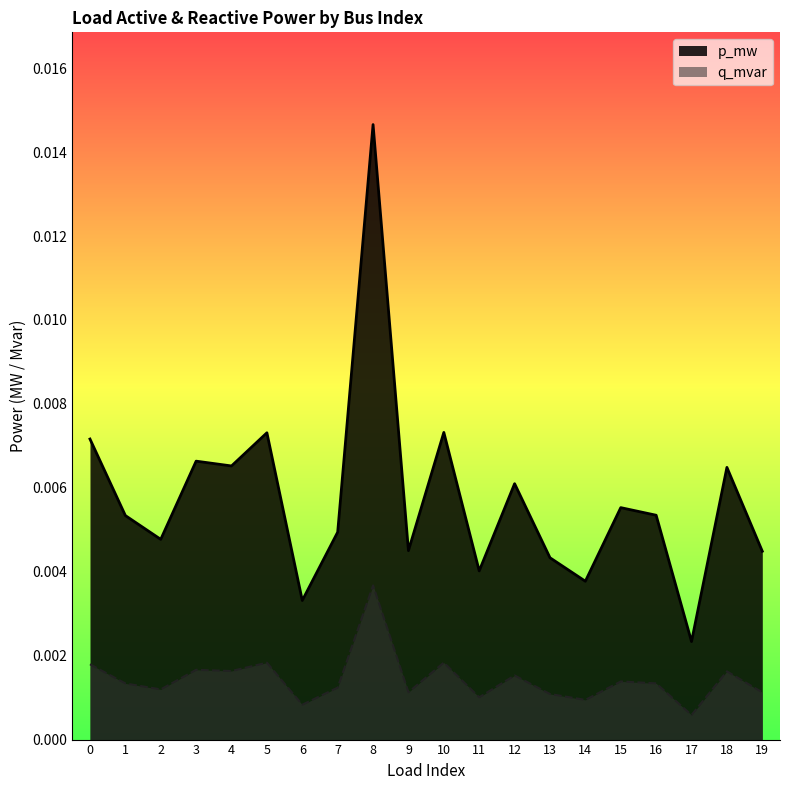

Rank the series by their average value, from lowest to highest.

q_mvar, p_mw